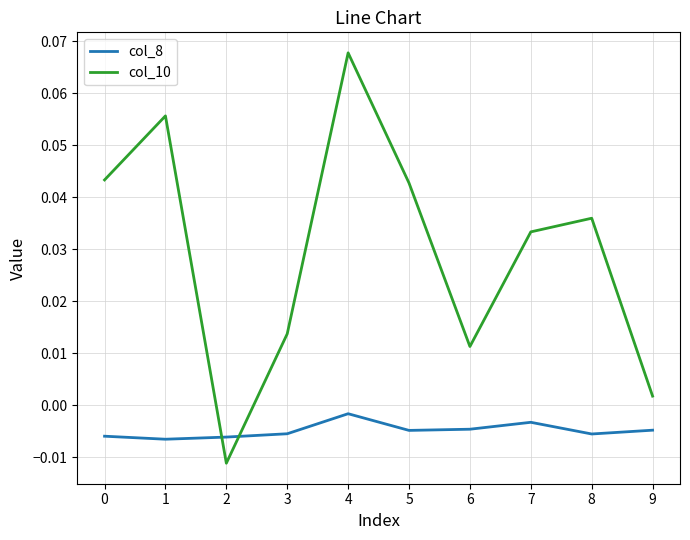

True or false: col_10 has more than 2 interior local peaks.

True